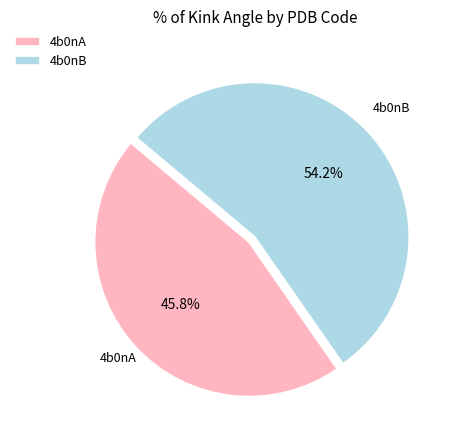

To the nearest percent, what is the difference between the 4b0nB and 4b0nA slice percentages?

8%